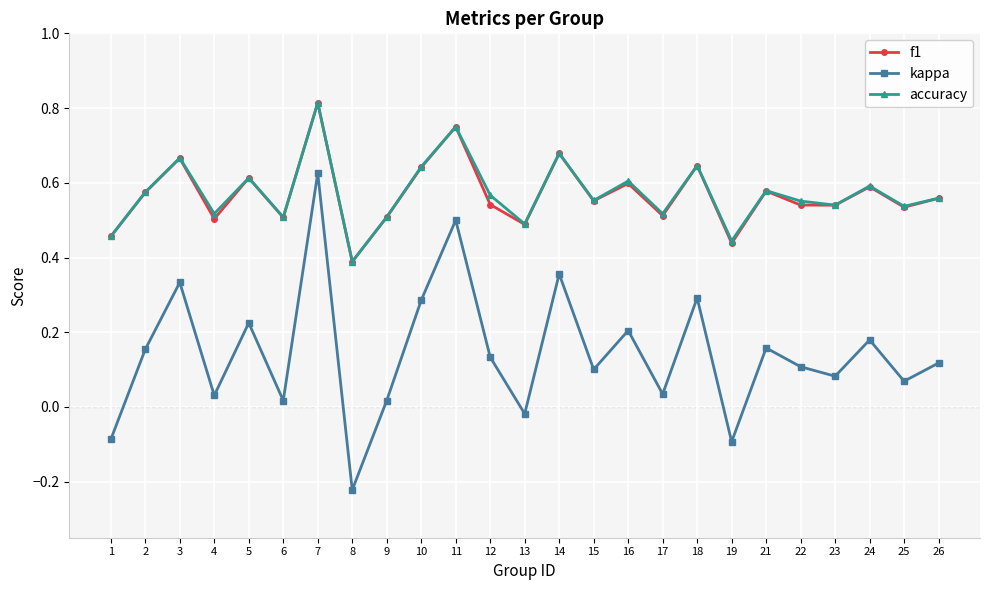

Is the value of accuracy at 6 greater than the value of kappa at 9?

Yes